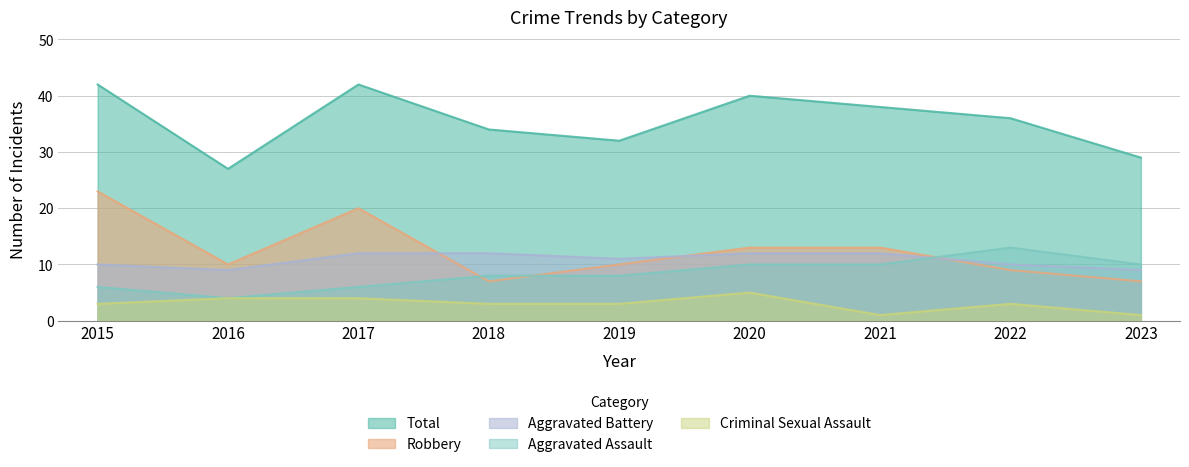

True or false: Criminal Sexual Assault has a value of 1 at 2021.

True